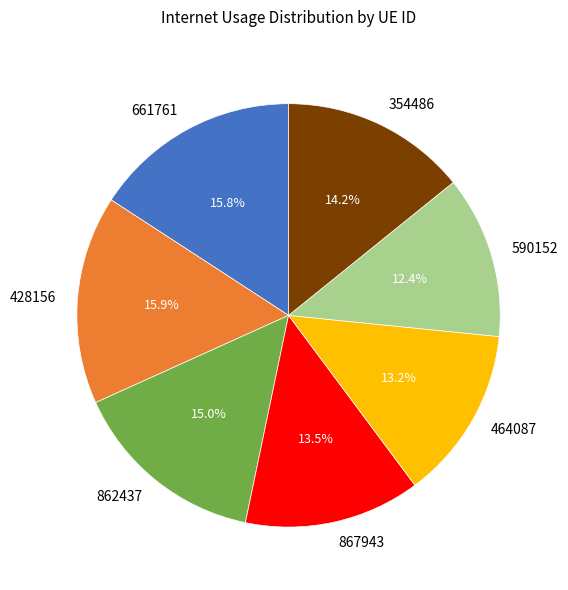

Which slice is the smallest?

590152